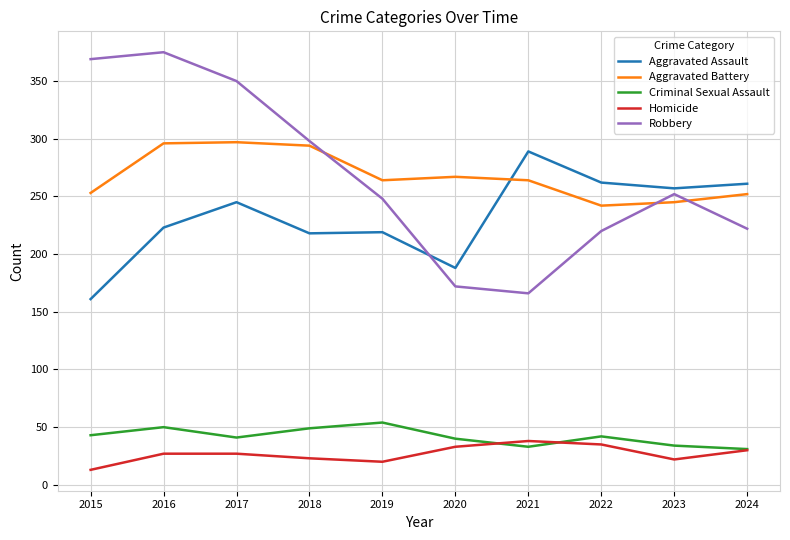

True or false: Aggravated Assault has a value of 74 at 2018.

False